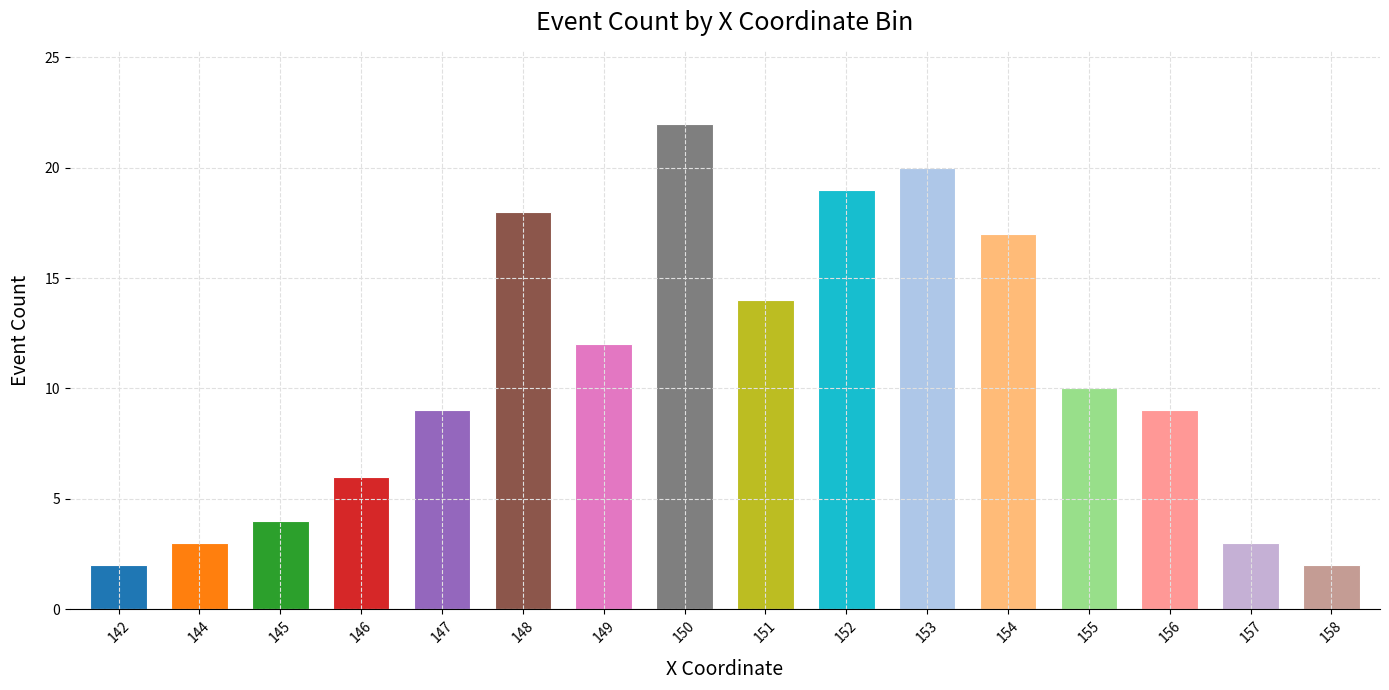

Between 153 and 150, which is larger?

150